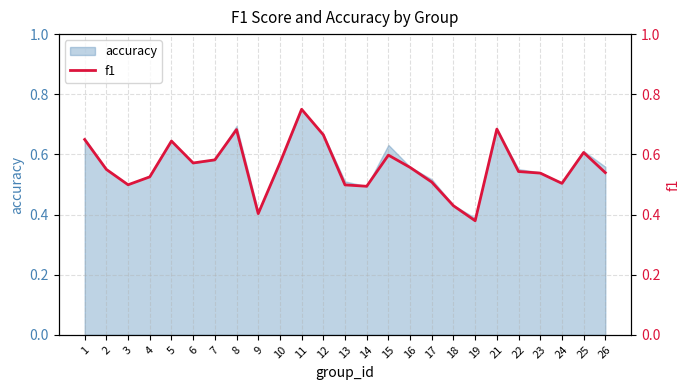

At which category does the chart reach its peak across all series?

11